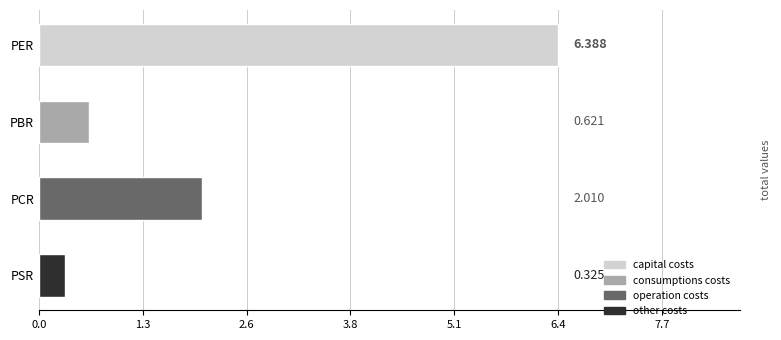

List the labels in order of value, largest first.

PER, PCR, PBR, PSR